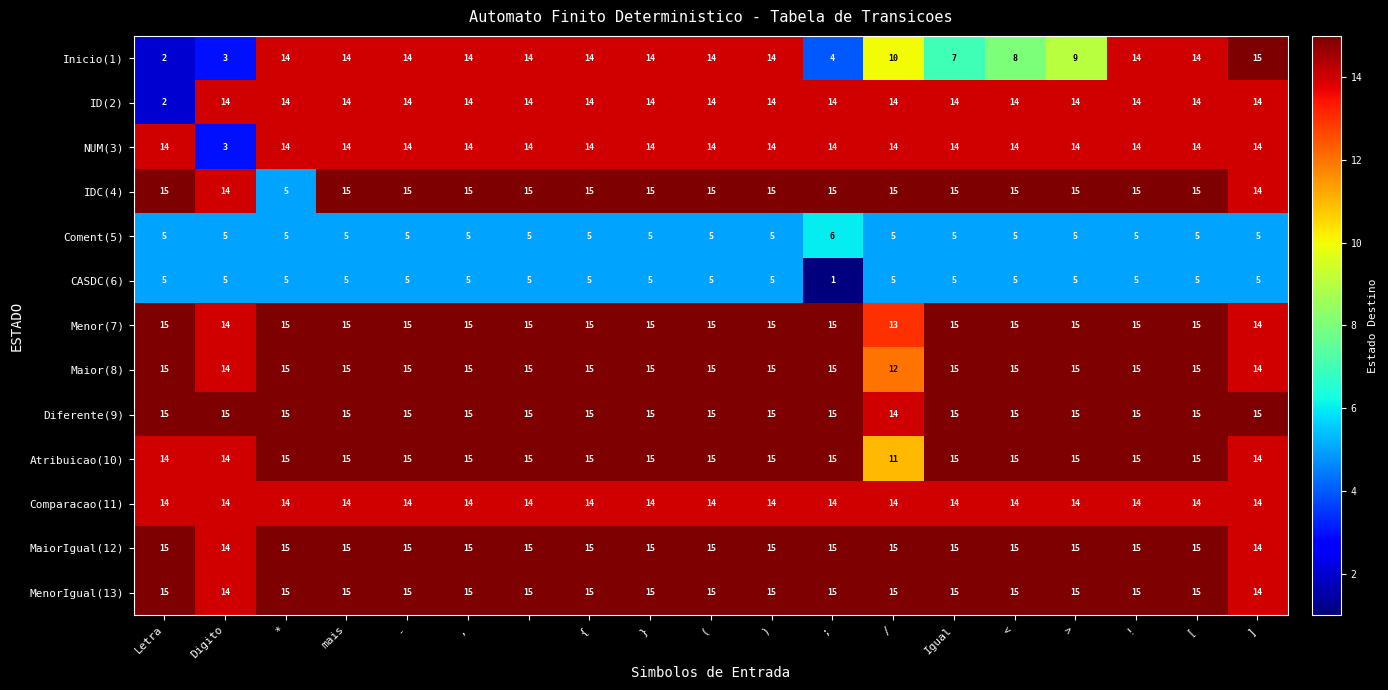

Which series has the widest spread of values?

Inicio(1)